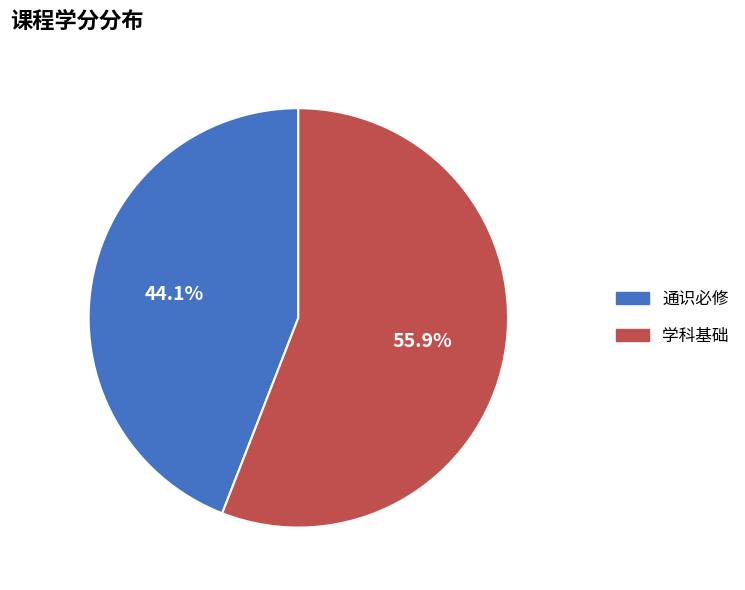

What percentage is NOT represented by 学科基础?

44.1%